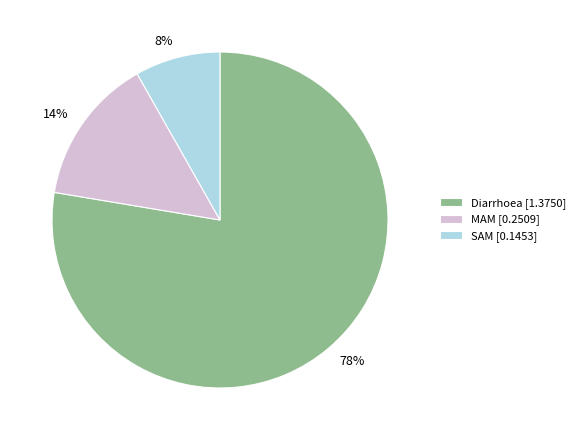

To the nearest percent, what is the average slice percentage?

33%